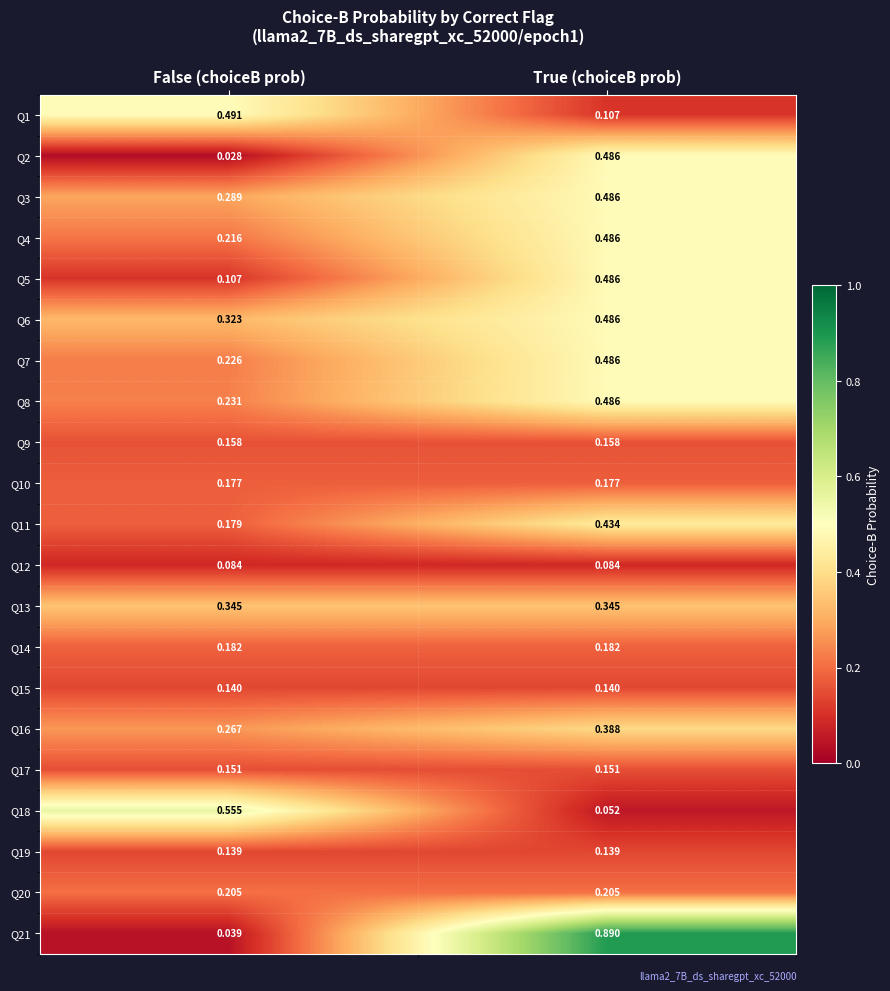

At which category is the sum across all series the highest?

True (choiceB prob)